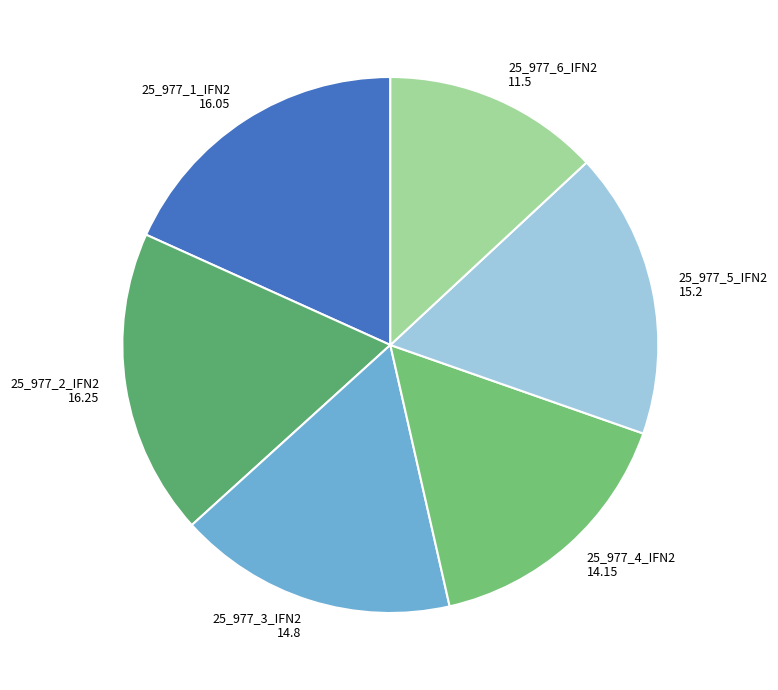

Is 25_977_1_IFN2 the majority of the pie?

No